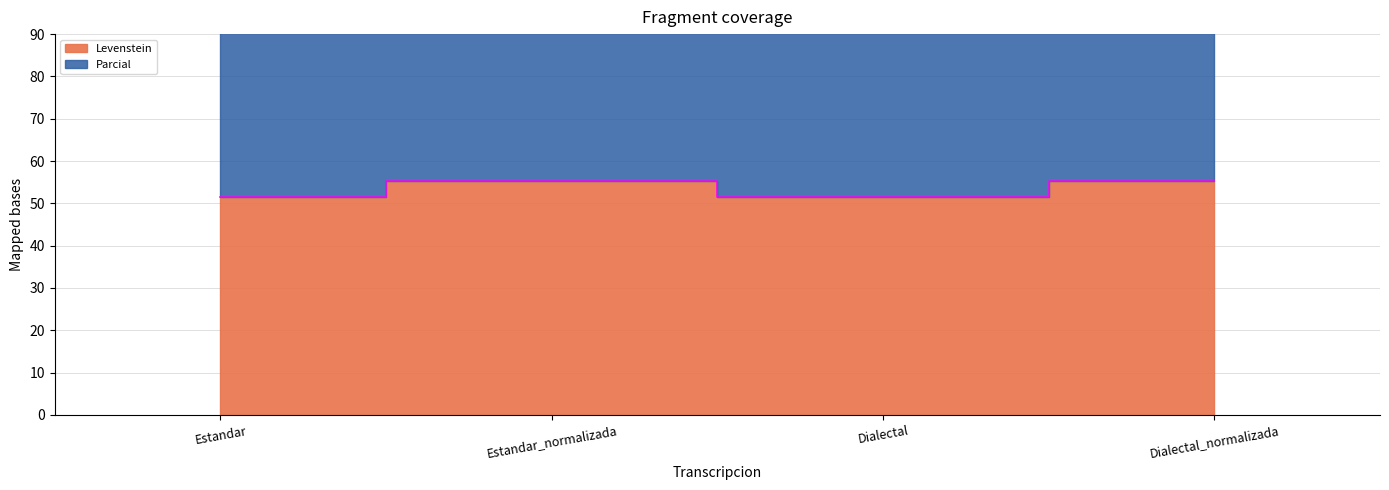

True or false: Parcial and Levenstein intersect in this chart.

False